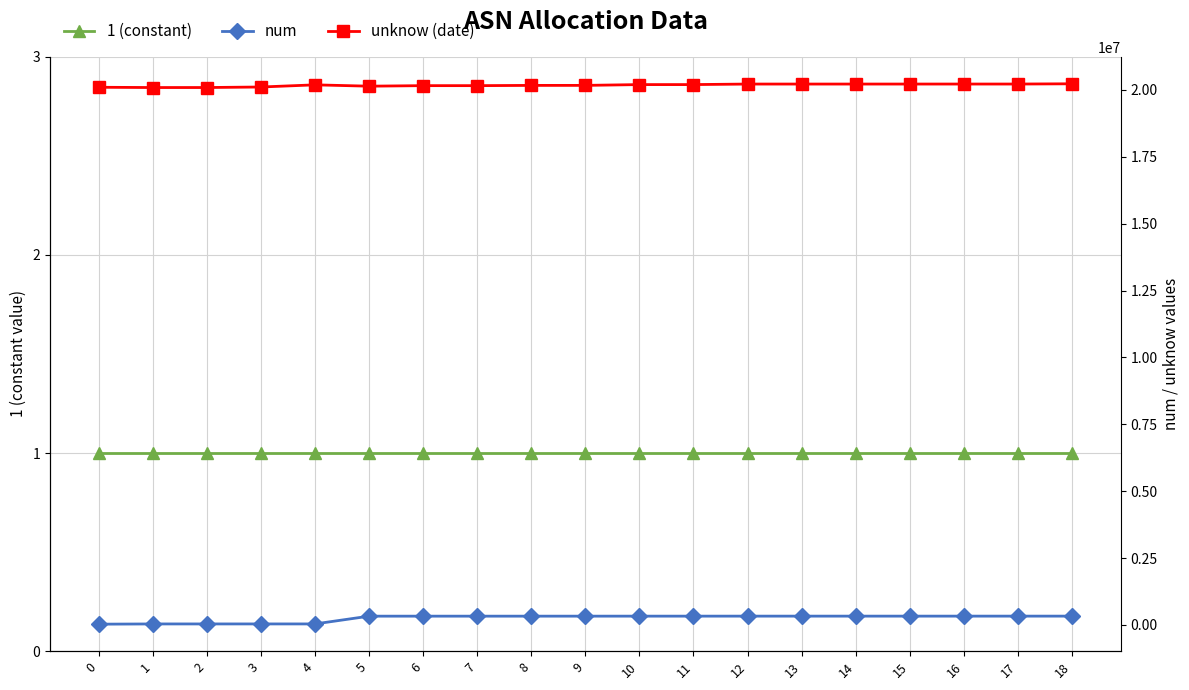

At how many categories does at least one series exceed 11417642?

19